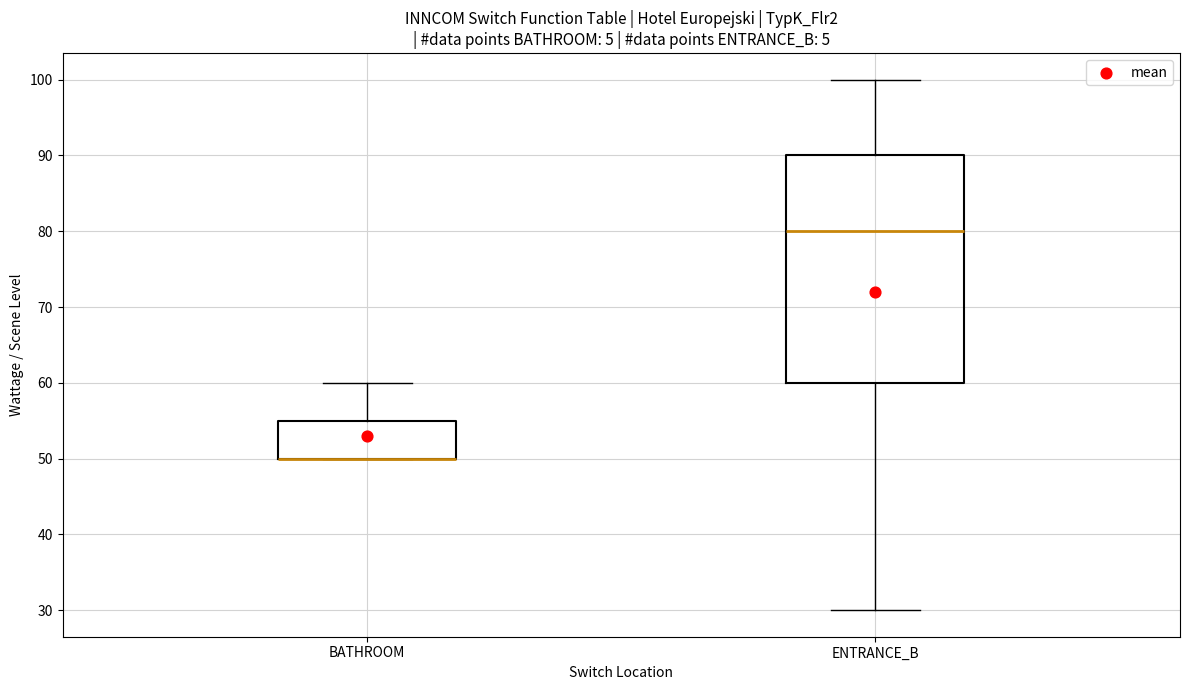

Which box is the tallest, from its lower edge to its upper edge?

ENTRANCE_B